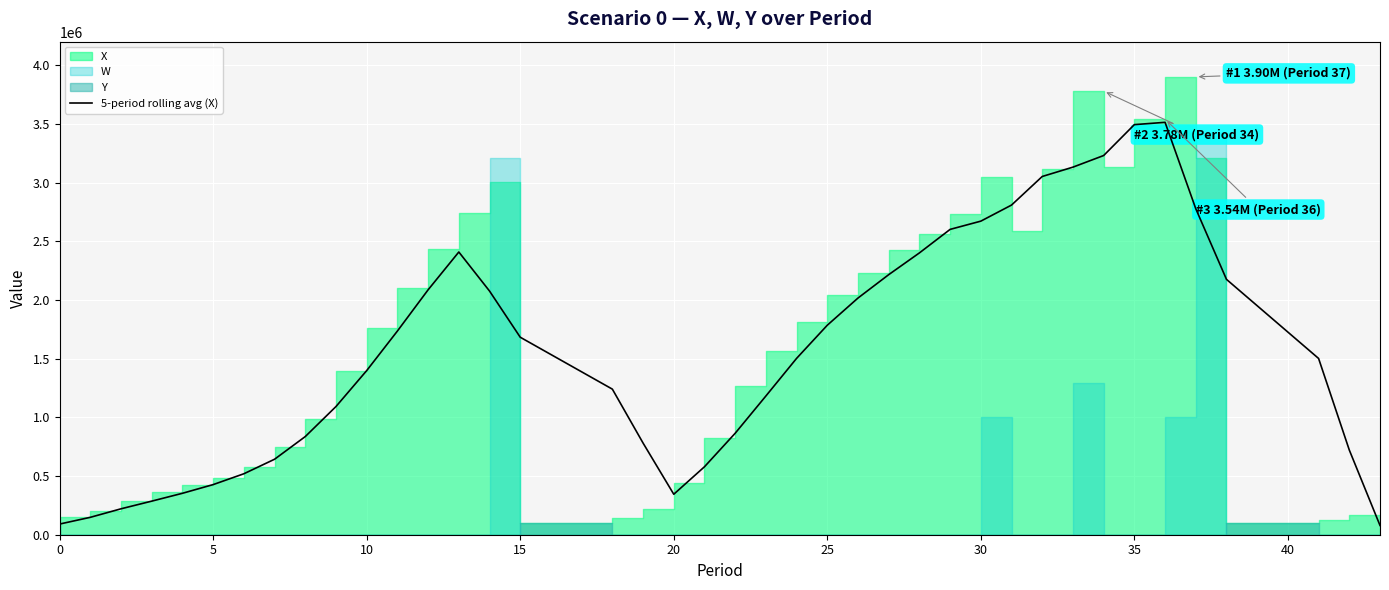

What is the maximum value for 5-period rolling avg (X)?

3512939.6